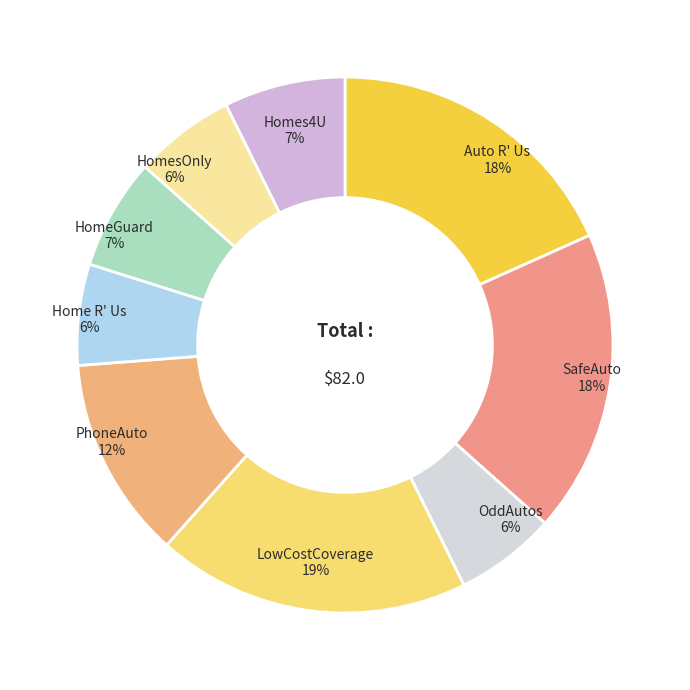

Is OddAutos the majority of the pie?

No